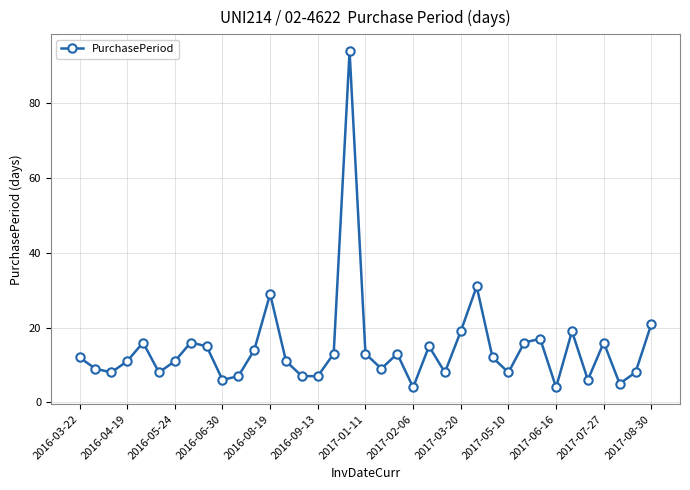

What is the average value?

15